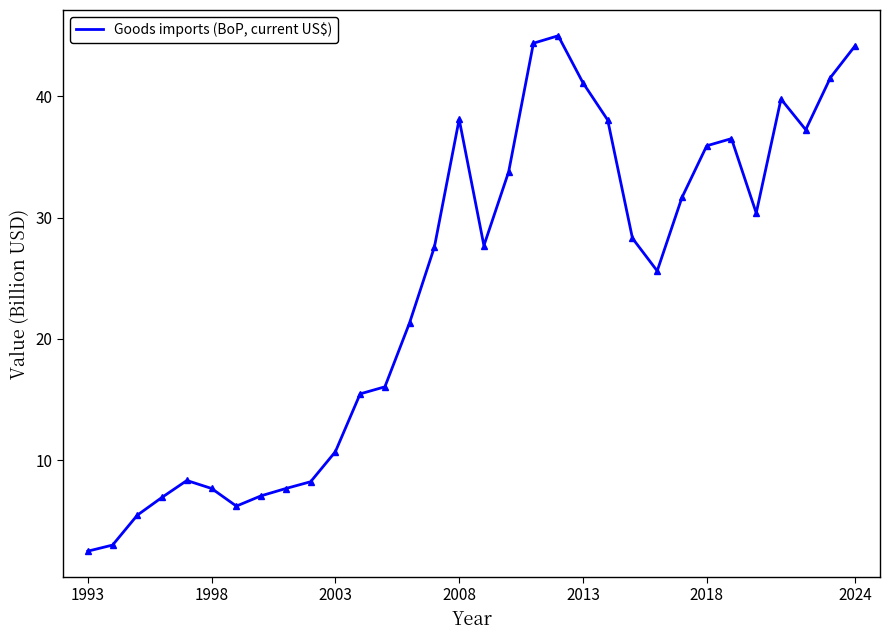

What is the difference between the maximum and minimum values?

42.5